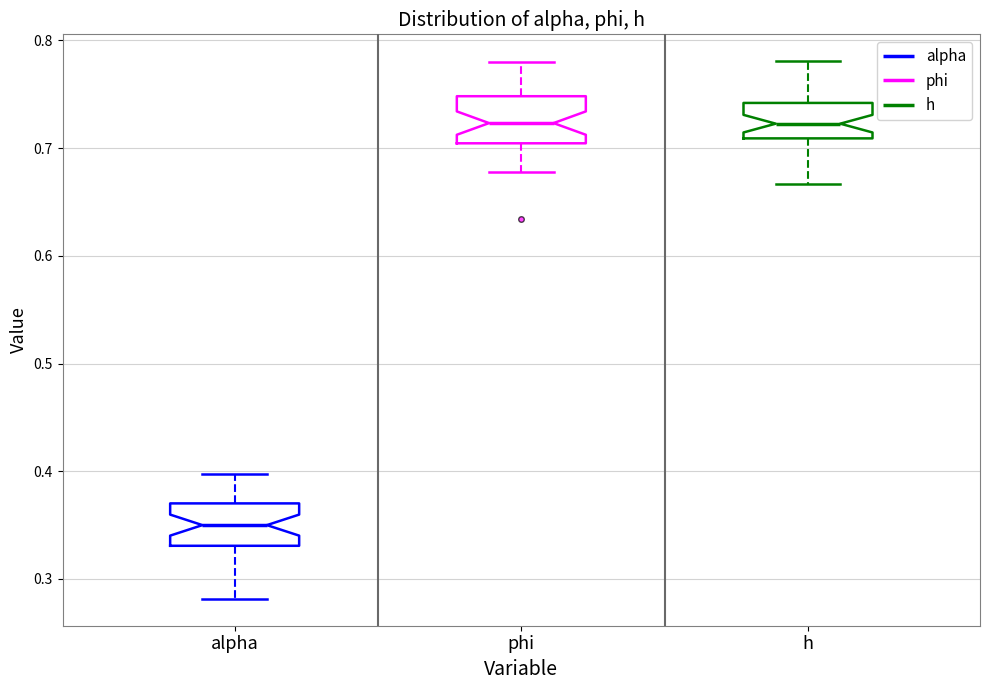

Which box's median line is the lowest?

alpha